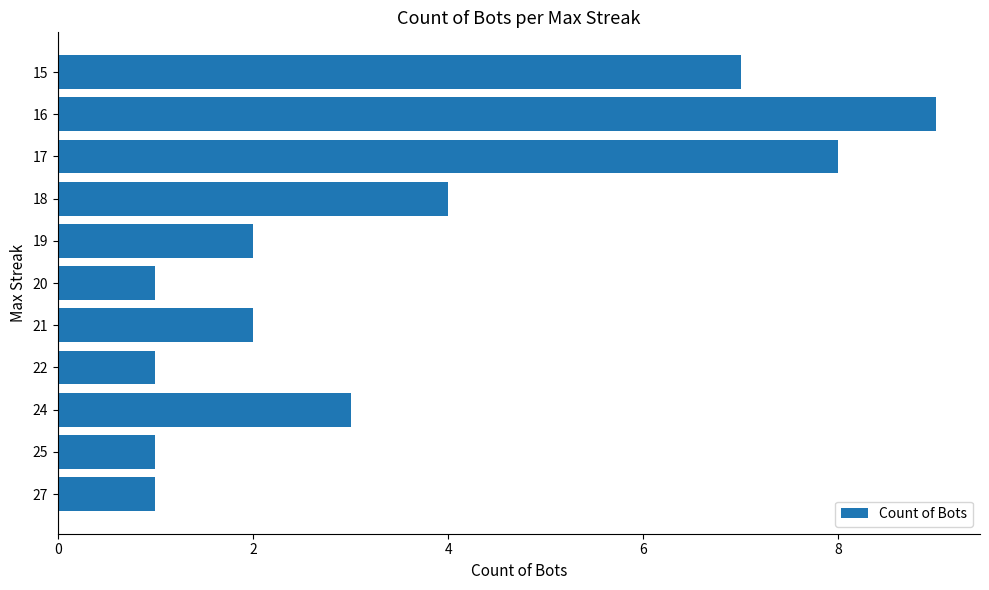

What is the smallest value displayed?

1